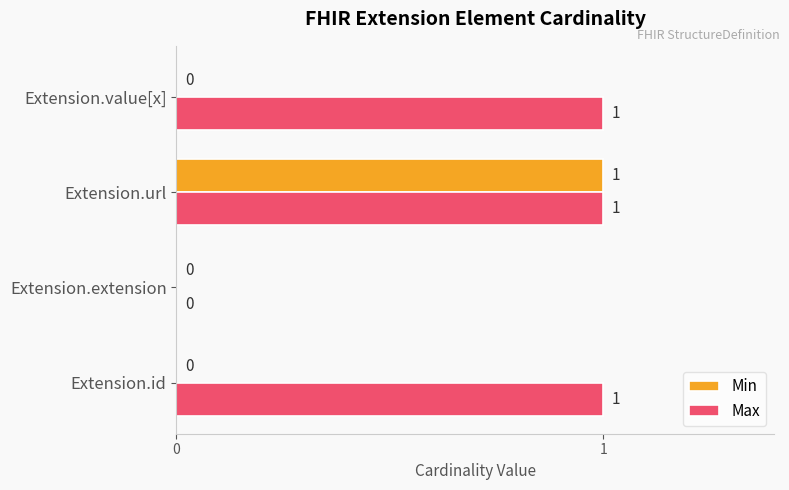

How many values in Max are above zero?

3